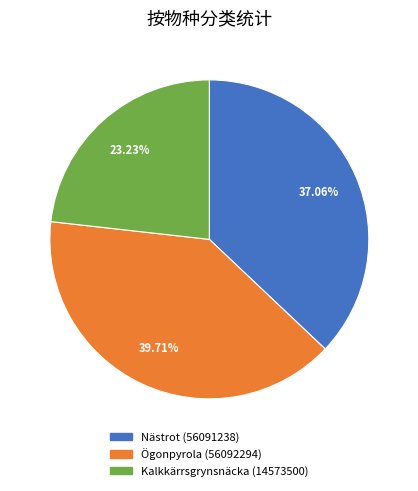

Approximately how many times larger is the value at Nästrot (56091238) compared to Kalkkärrsgrynsnäcka (14573500)?

1.6